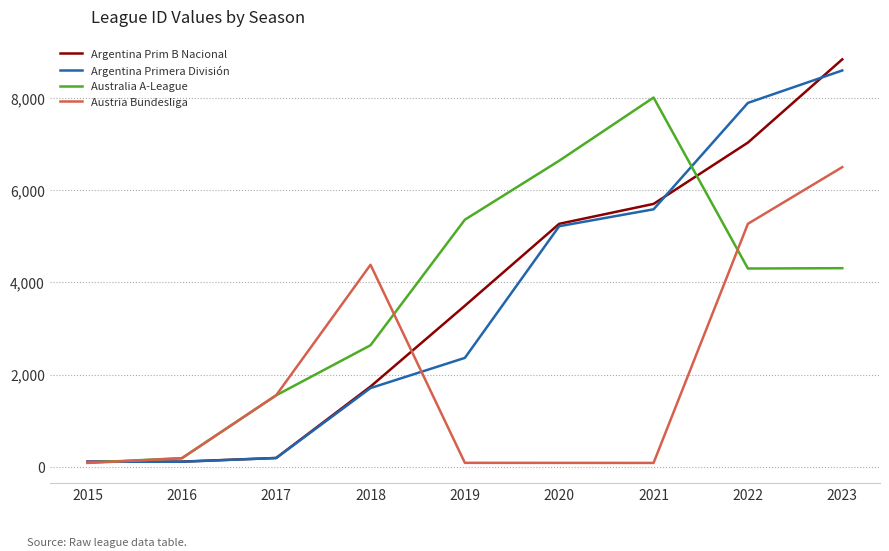

True or false: Austria Bundesliga and Argentina Prim B Nacional cross at least once.

True